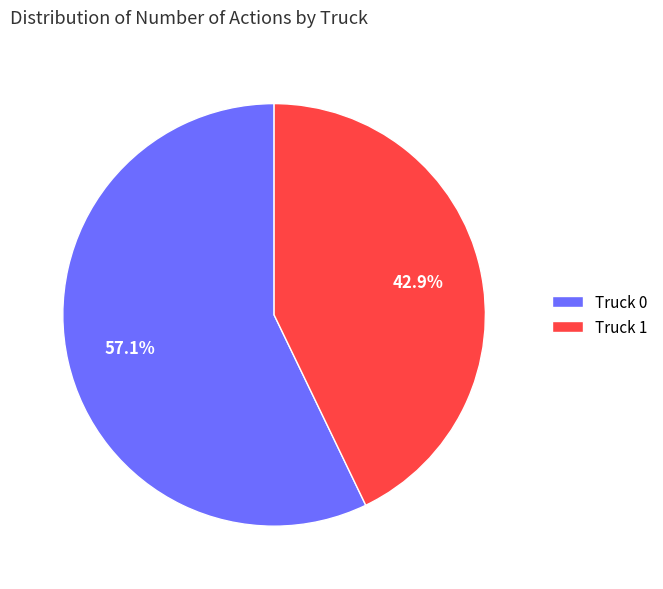

Count the number of slices in the pie.

2